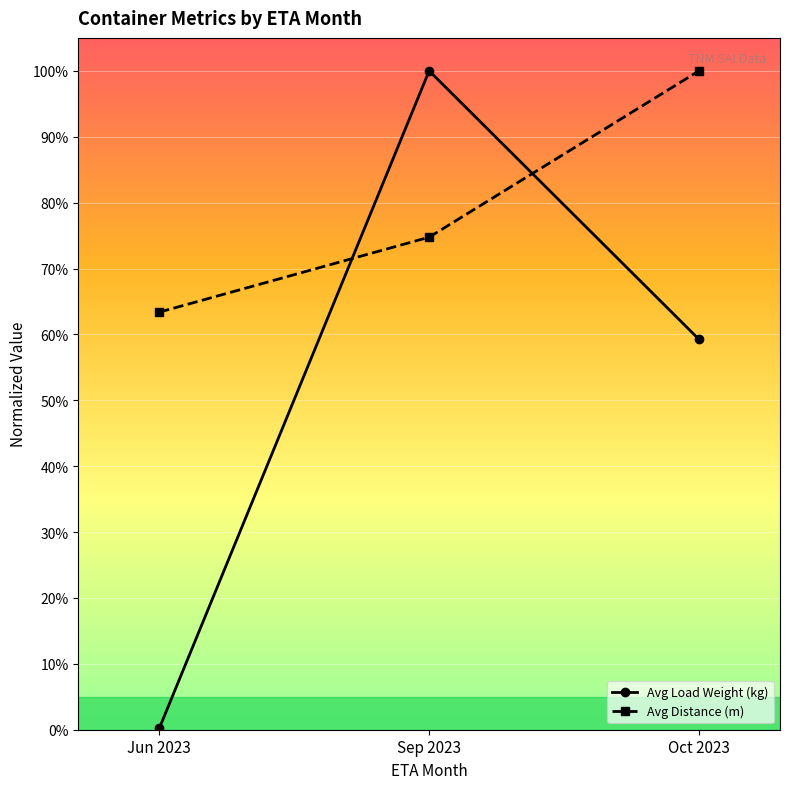

What are all the series names shown in the legend?

Avg Load Weight (kg), Avg Distance (m)